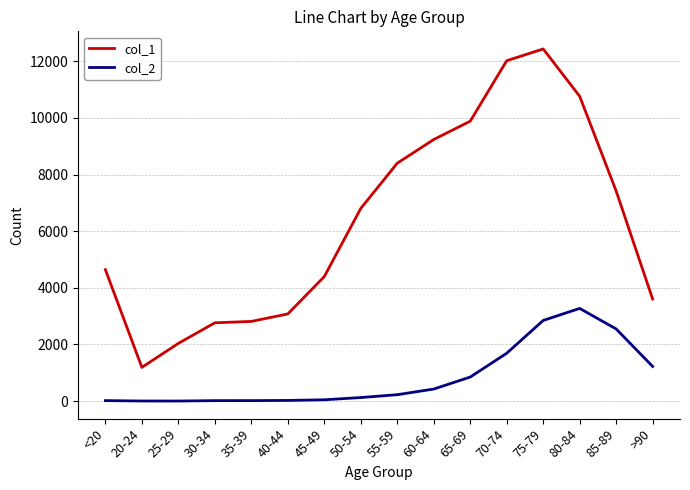

What is the total value across all series at 75-79?

15282